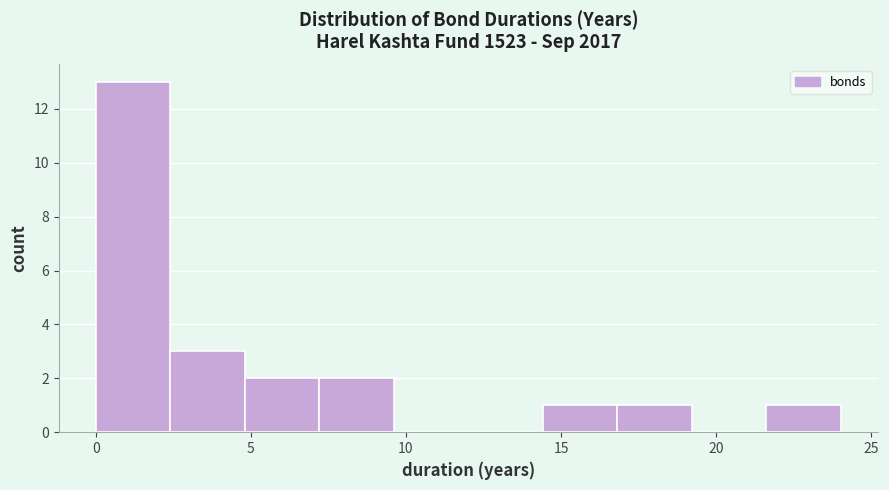

How tall is the bar that spans 7.0 to 9.5 on the x-axis? Neither the bar edges nor the heights are printed on the chart, so give them approximately, as read against the axes.

2